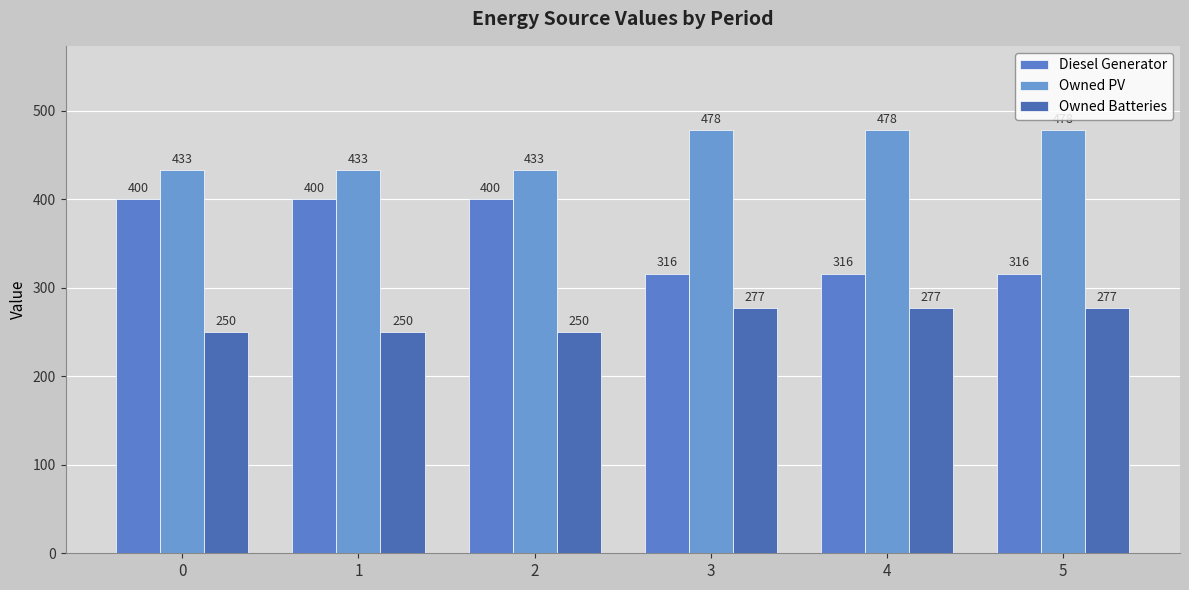

What is the value of the Owned Batteries bar at the 2nd from the left?

250